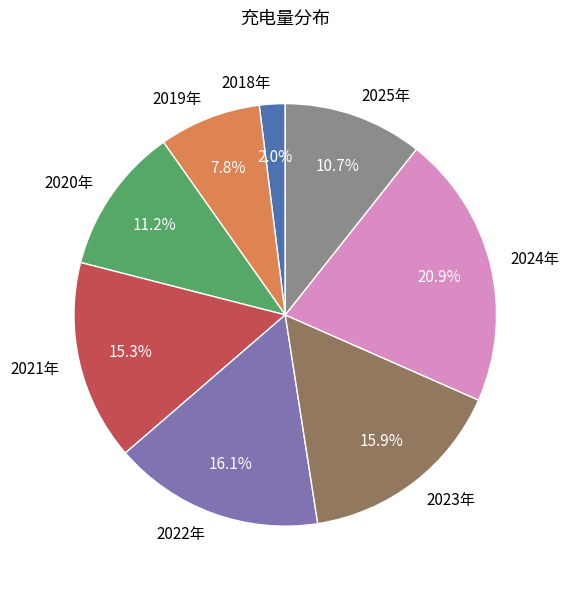

How many segments does this pie chart have?

8